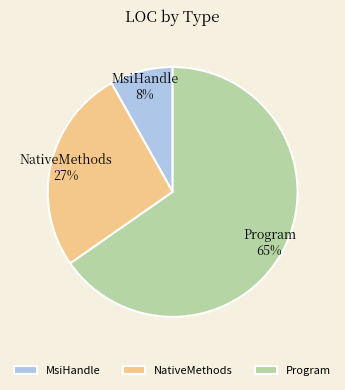

To the nearest percent, what is the combined percentage of NativeMethods and Program?

92%